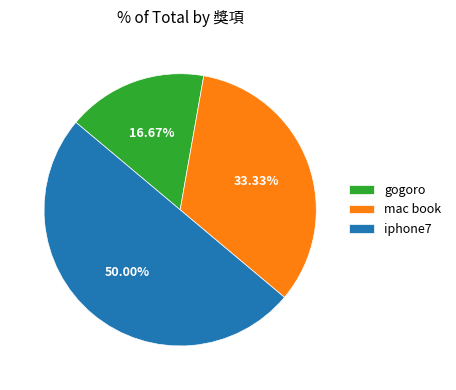

What portion of the pie excludes mac book?

66.7%